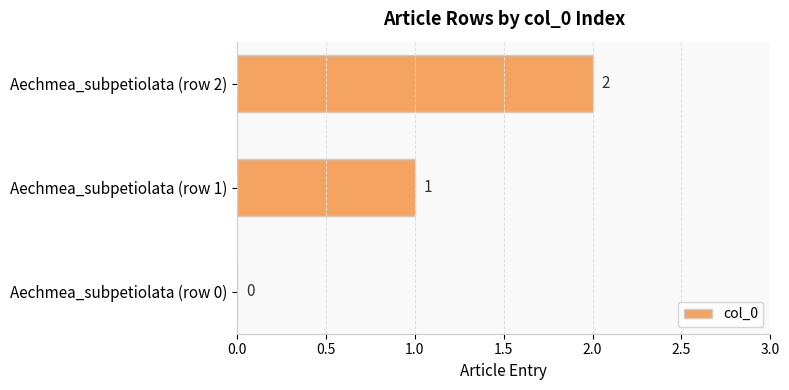

At which label is the value closest to 1?

Aechmea_subpetiolata (row 1)